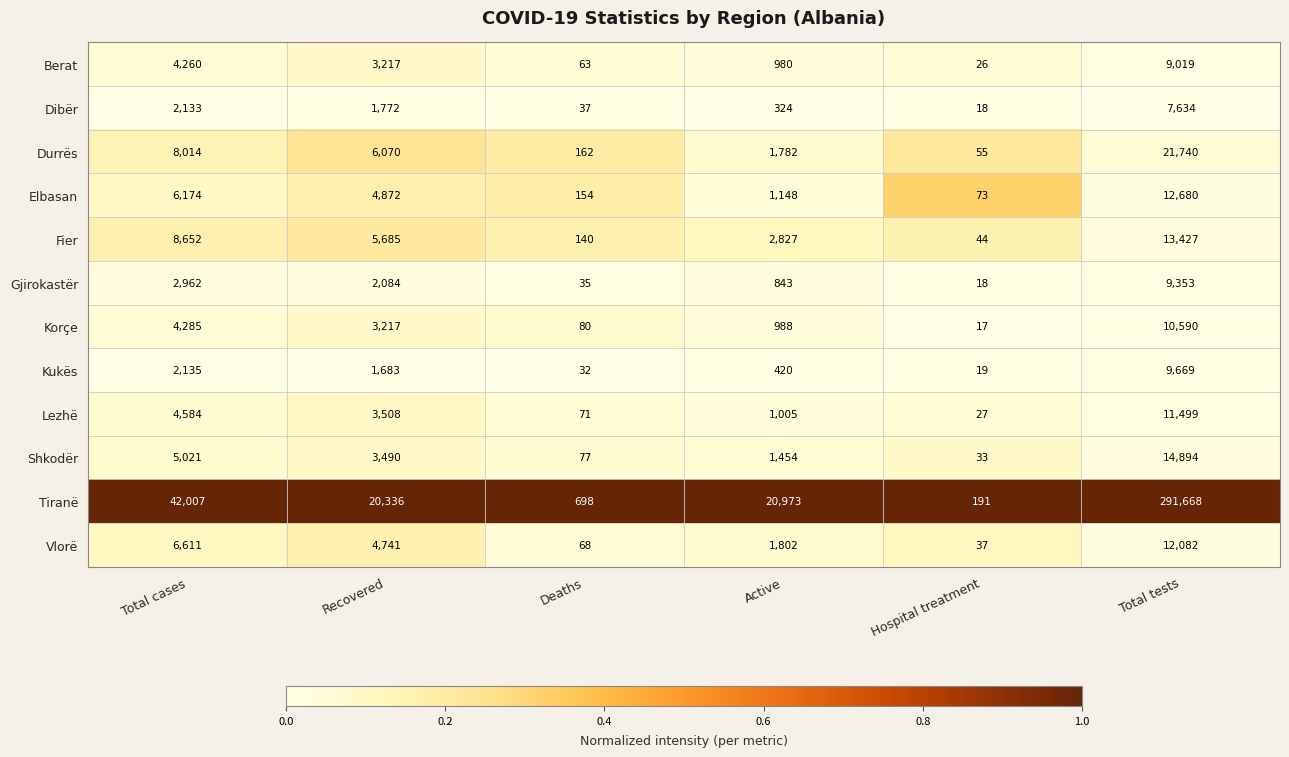

Is the value of Dibër at Total cases greater than the value of Korçe at Total tests?

No